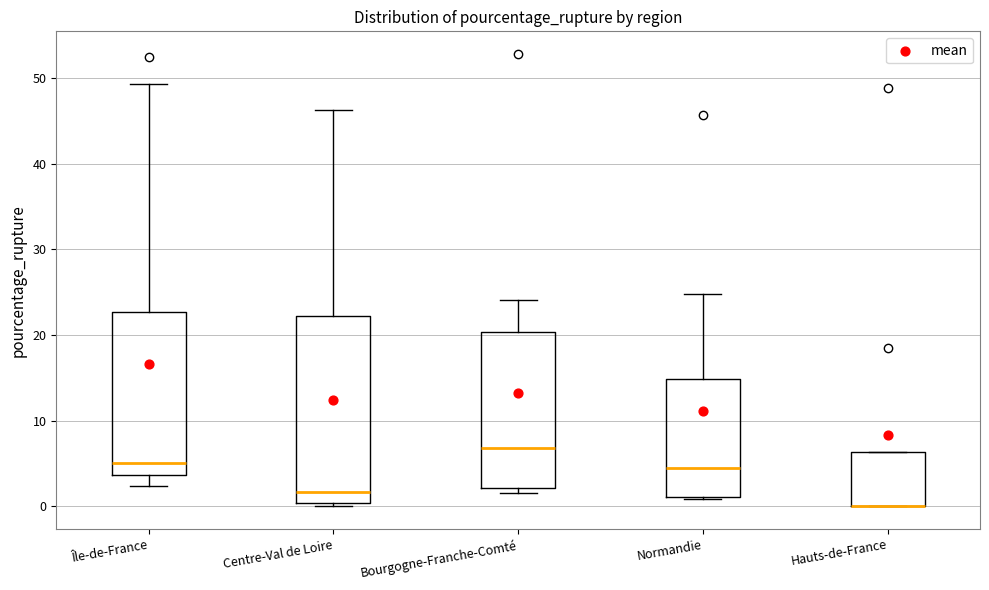

Reading left to right, read every box against the y-axis: the position of its median line, the range the box covers, and the ends of its whiskers. The values are not printed on the chart, so give them approximately, as read against the axis.

Île-de-France: median 5, box 4 to 23, whiskers 2 to 49
Centre-Val de Loire: median 2, box 0 to 22, whiskers 0 (just below the box's lower edge) to 46
Bourgogne-Franche-Comté: median 7, box 2 to 20, whiskers 2 (just below the box's lower edge) to 24
Normandie: median 4, box 1 to 15, whiskers 1 to 25
Hauts-de-France: median 0 (drawn on the box's lower edge), box 0 to 6, whiskers 0 to 6